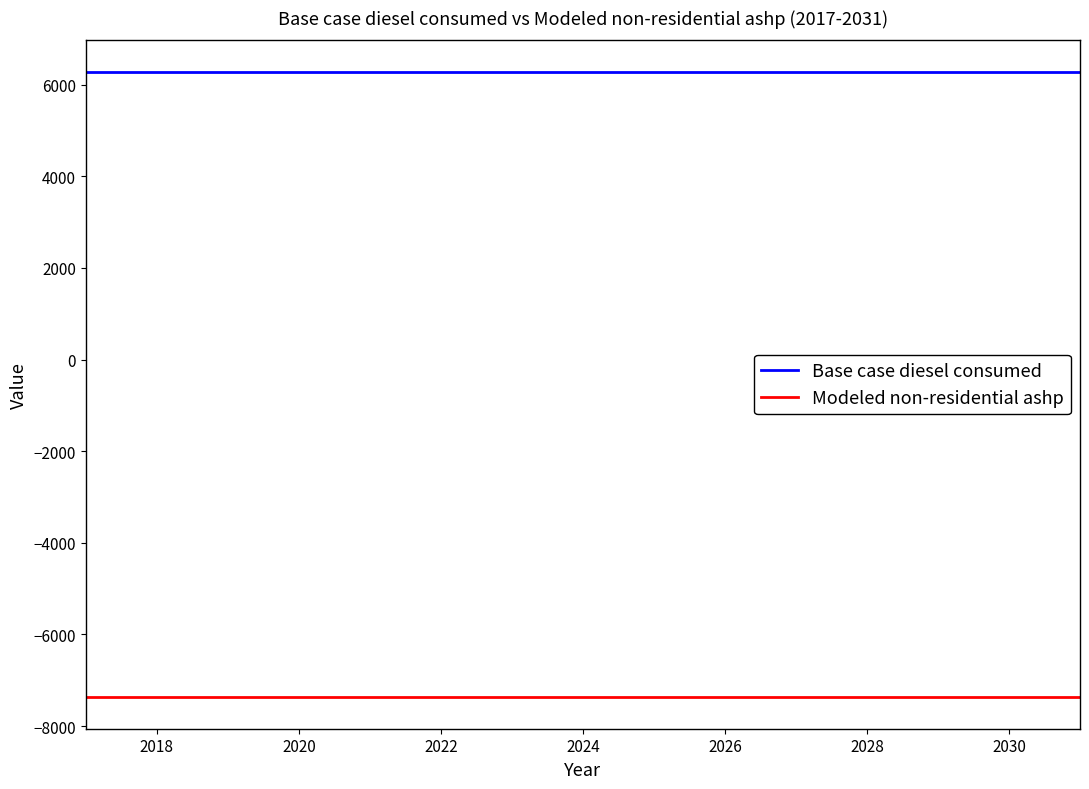

What is the greatest value displayed?

6281.1